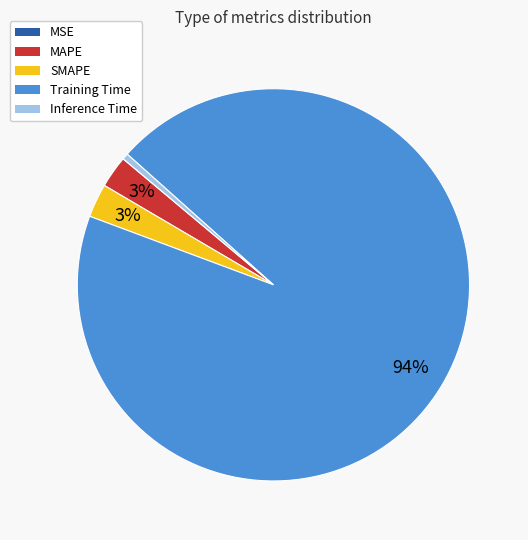

To the nearest percent, what is the difference between the largest and smallest slice percentages?

94%